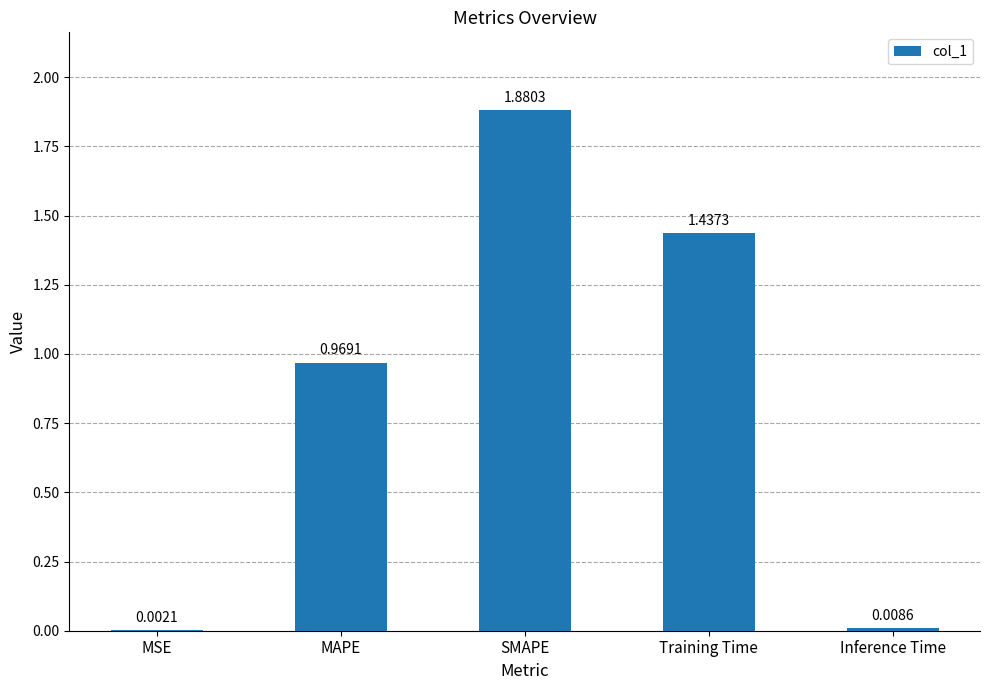

Which label corresponds to the largest value in the chart?

SMAPE